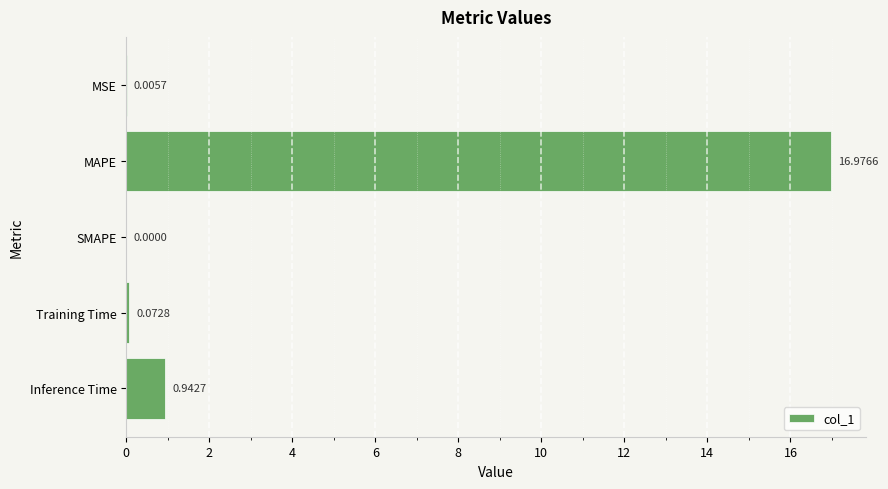

Does the chart contain stacked bars?

No